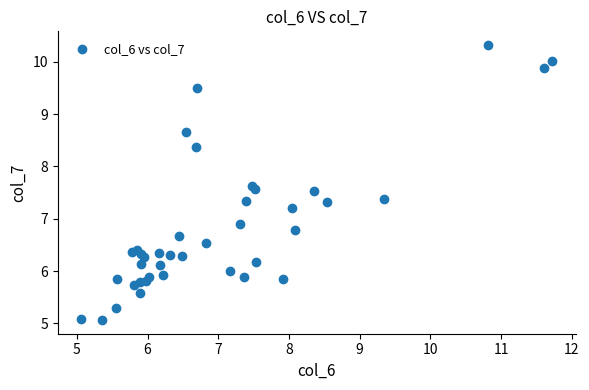

What Y value in the scatter plot is closest to 7?

6.9